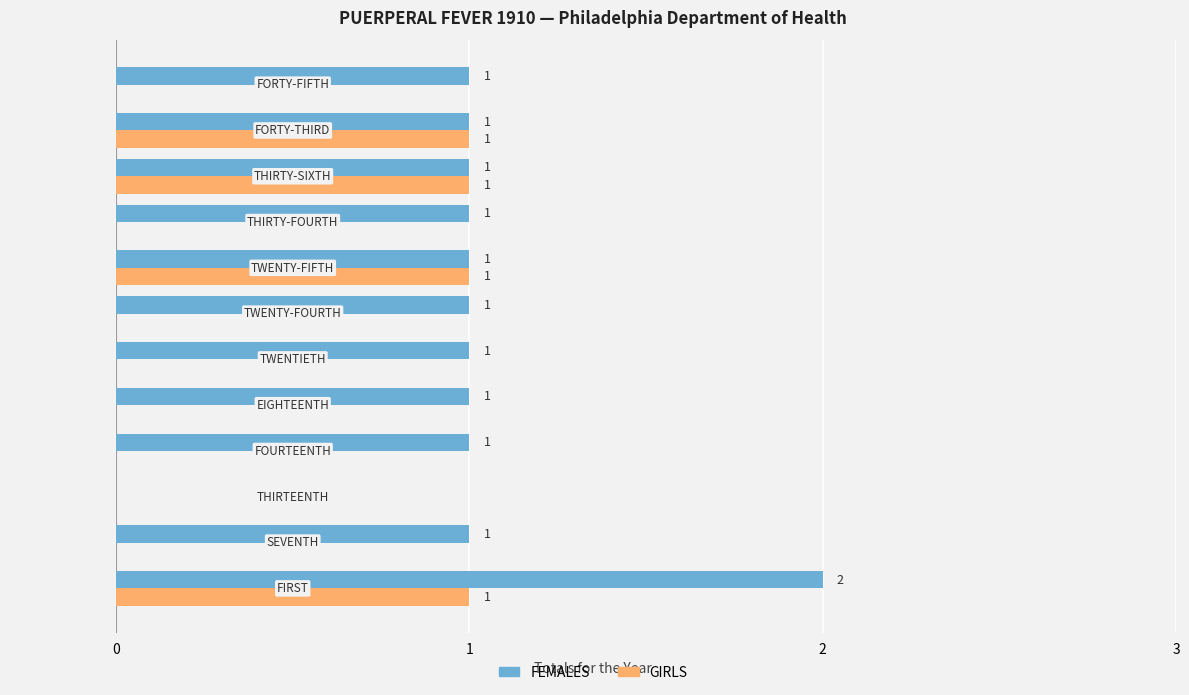

Which series has the largest total across all categories?

FEMALES